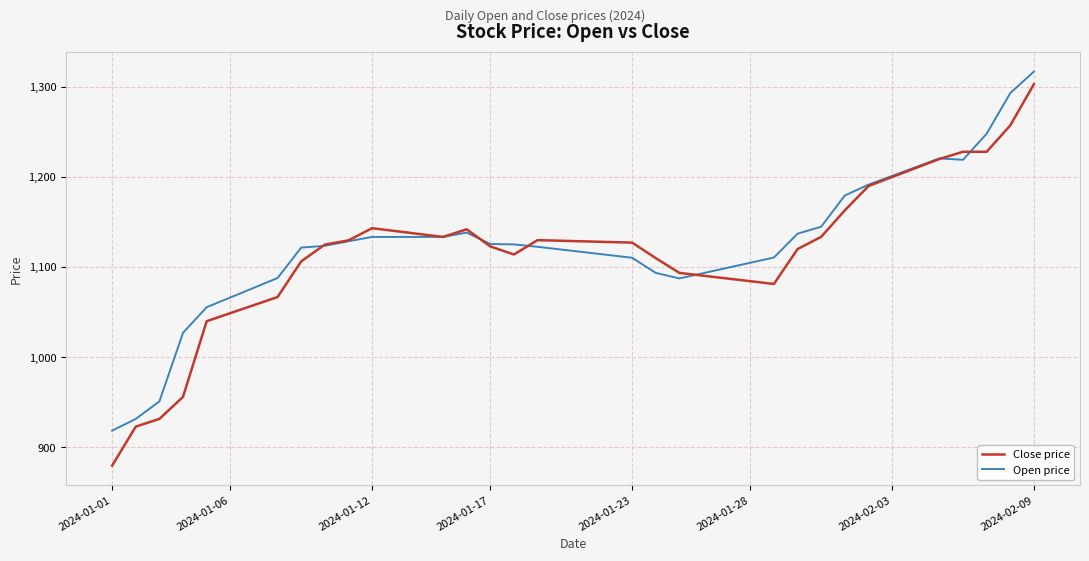

Which series has the widest spread of values?

Close price